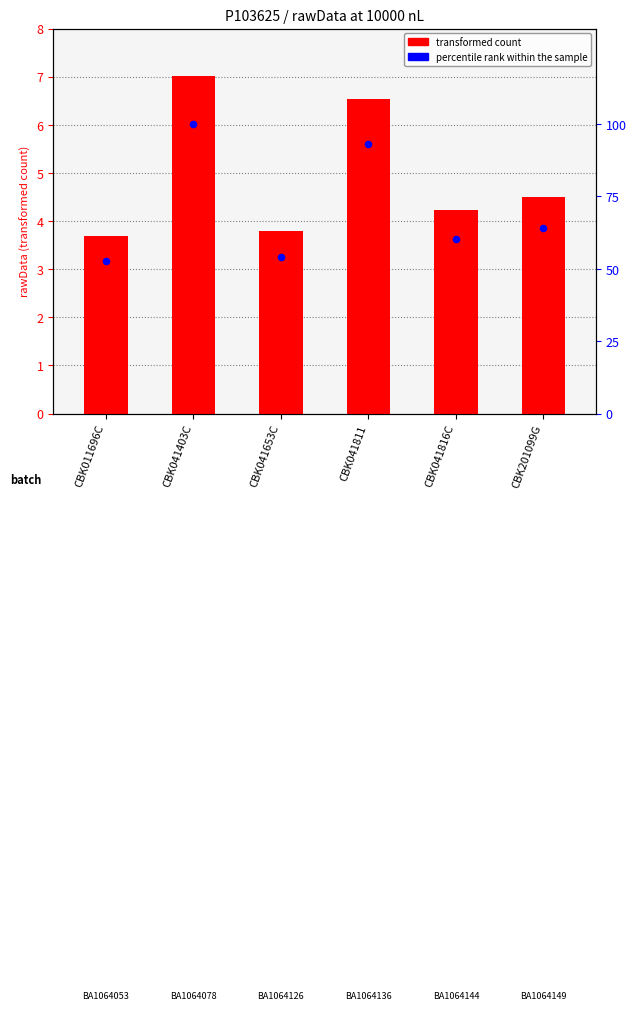

Is the value of percentile rank within the sample at CBK201099G greater than the value of transformed count at CBK041816C?

Yes